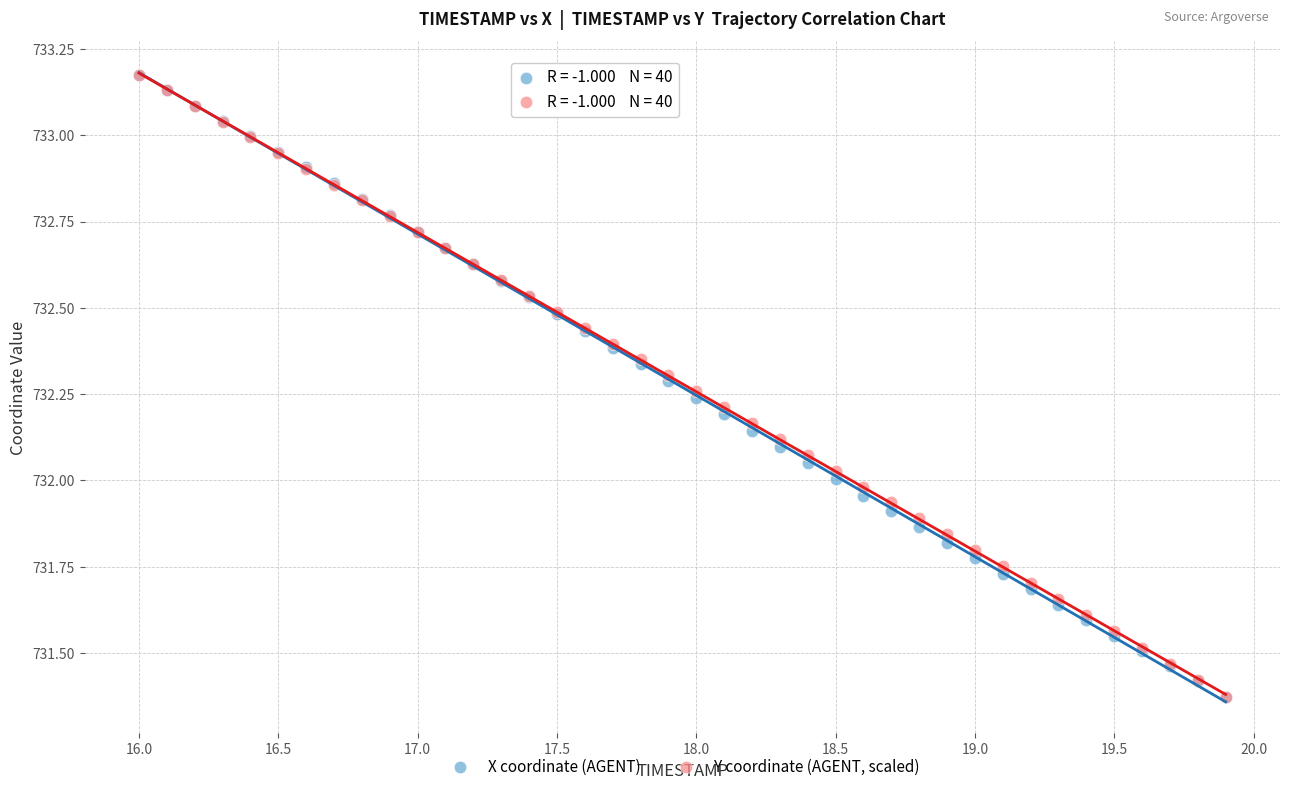

What are all the series names shown in the legend?

X coordinate (AGENT), Y coordinate (AGENT, scaled)